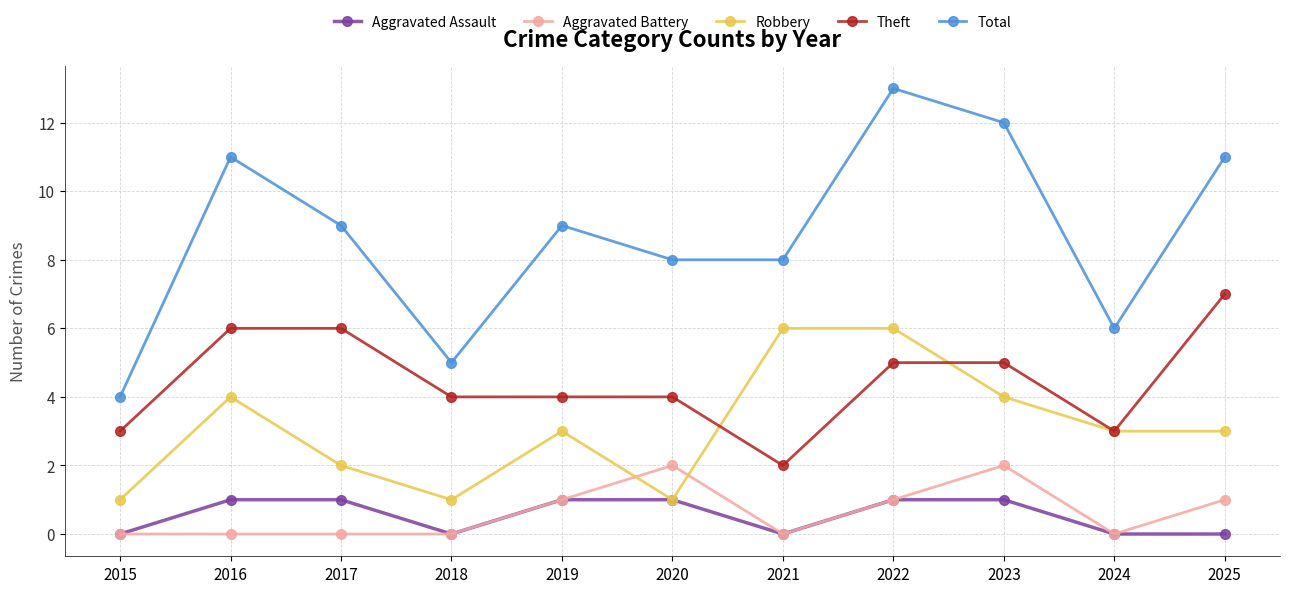

Between 2019 and 2022, which series saw the biggest shift?

Total